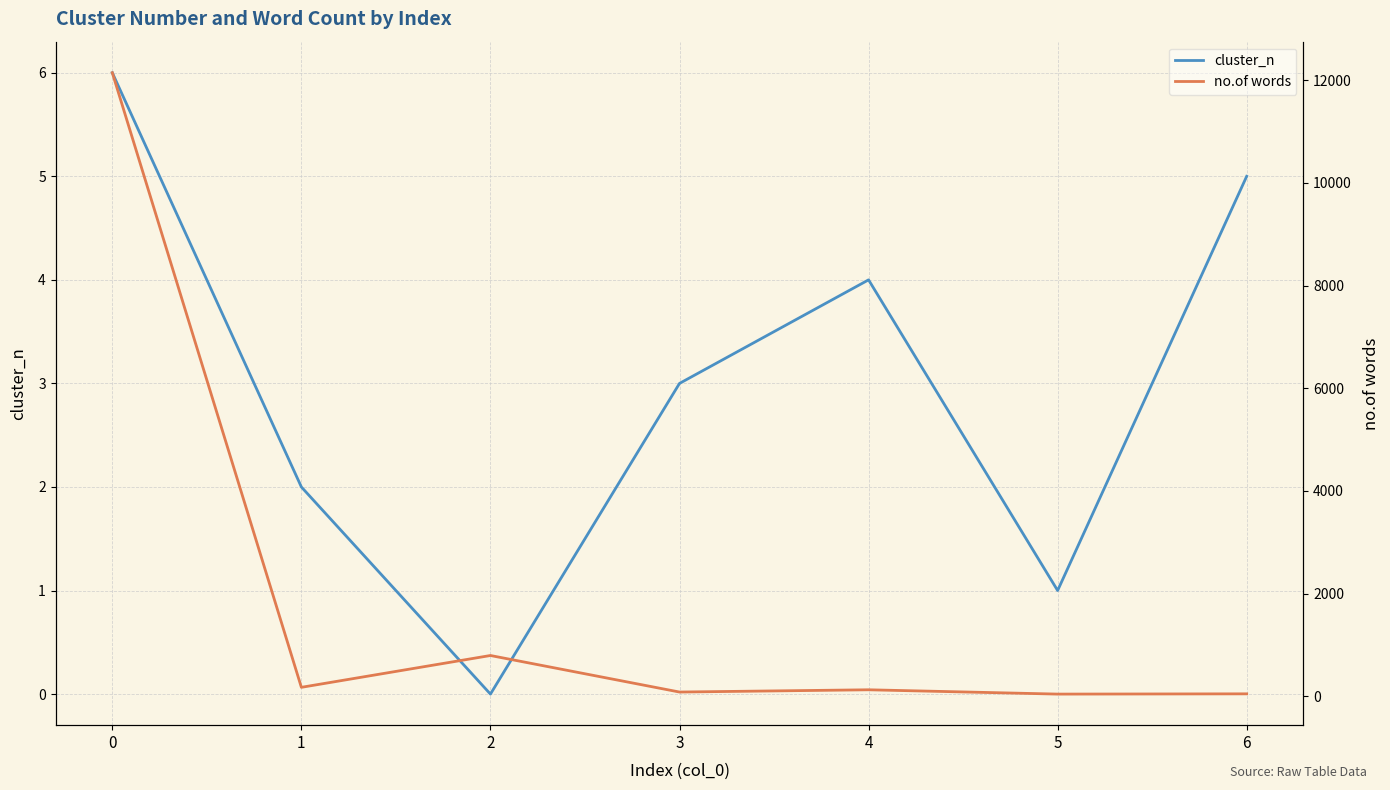

How many positive values does the cluster_n series have?

6